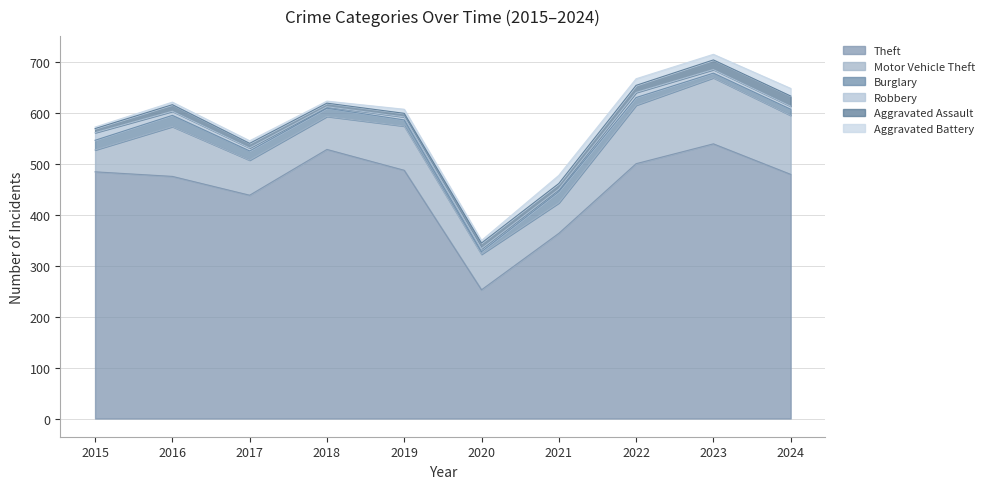

Reading right to left, transcribe all the data shown in this chart.

Theft: 2024=480	2023=540	2022=501	2021=364	2020=253	2019=488	2018=529	2017=439	2016=476	2015=485
Motor Vehicle Theft: 2024=116	2023=130	2022=115	2021=60	2020=70	2019=87	2018=65	2017=69	2016=98	2015=43
Burglary: 2024=12	2023=9	2022=15	2021=22	2020=5	2019=12	2018=16	2017=18	2016=22	2015=19
Robbery: 2024=6	2023=7	2022=10	2021=5	2020=6	2019=6	2018=3	2017=6	2016=8	2015=15
Aggravated Assault: 2024=20	2023=19	2022=14	2021=11	2020=11	2019=7	2018=7	2017=9	2016=13	2015=8
Aggravated Battery: 2024=15	2023=11	2022=13	2021=16	2020=5	2019=8	2018=4	2017=5	2016=5	2015=3